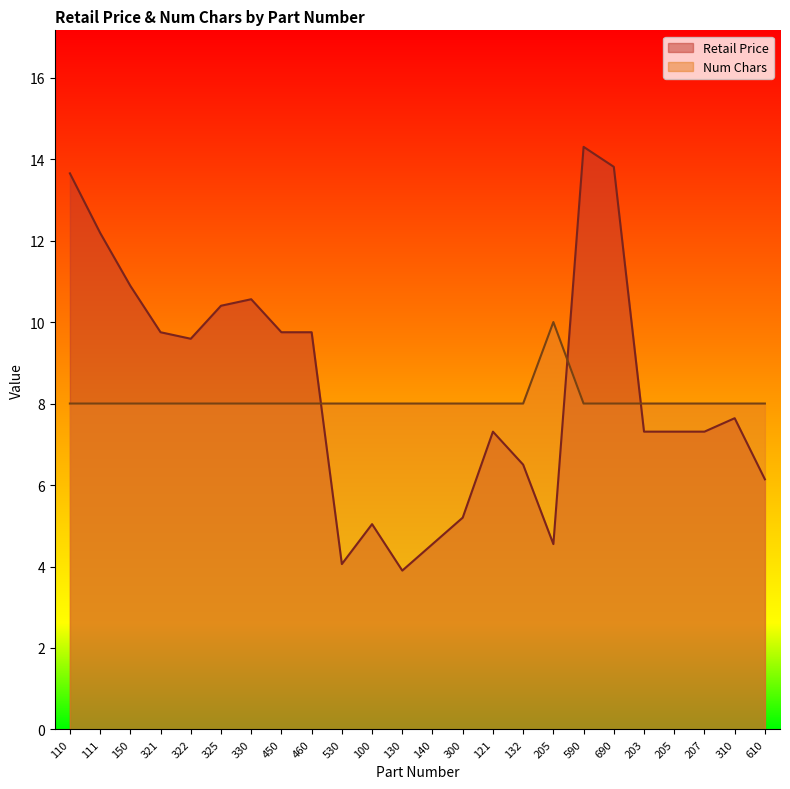

Rank the series by their average value, from highest to lowest.

Retail Price, Num Chars